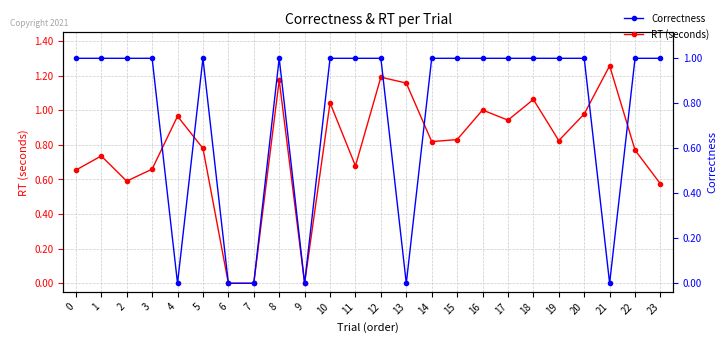

True or false: Correctness has a value of 0.7 at 20.

False